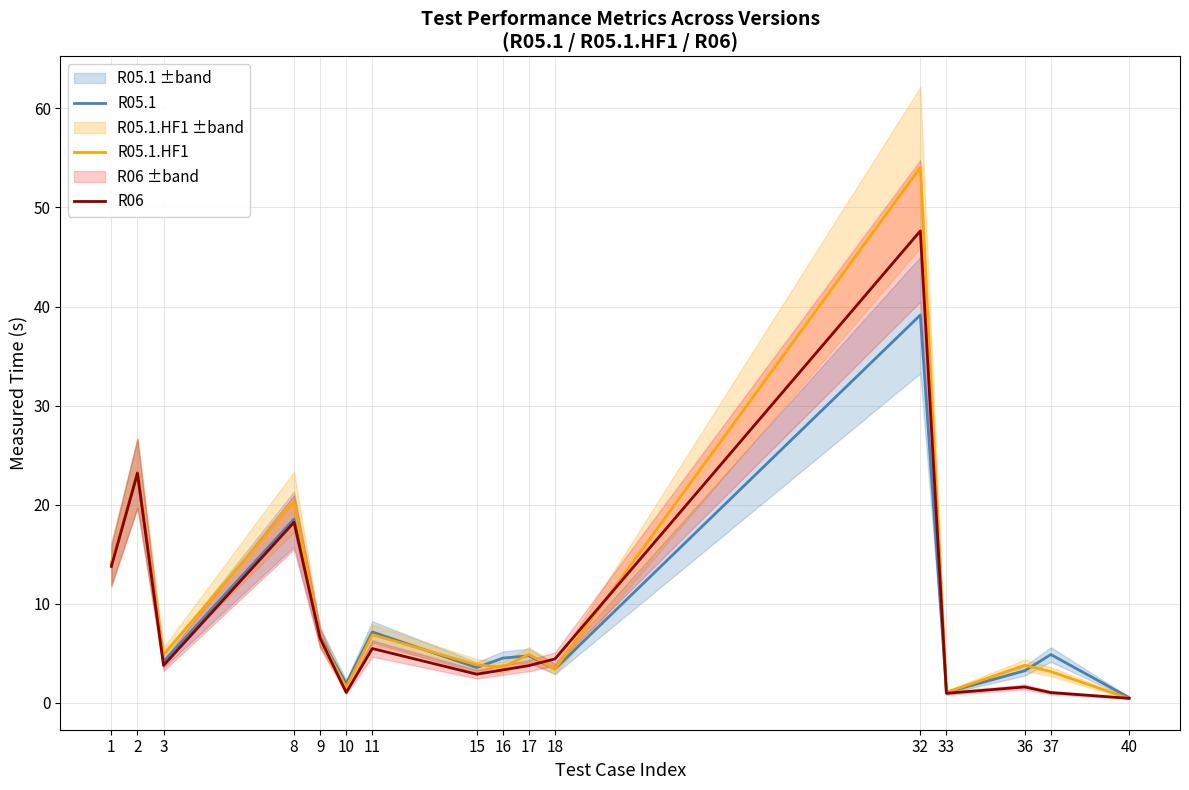

What is the maximum value shown in the chart?

54.0